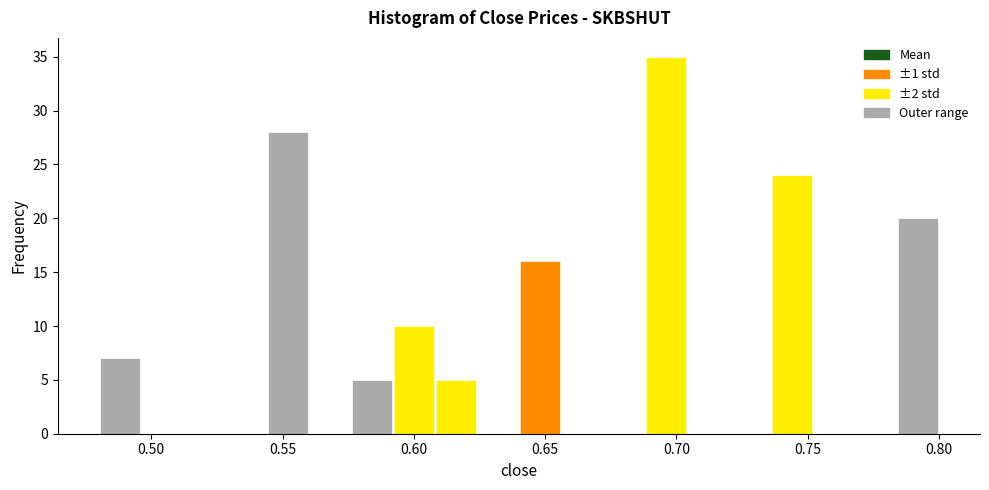

Read against the x-axis, roughly where is the centre of the tallest bar?

0.695